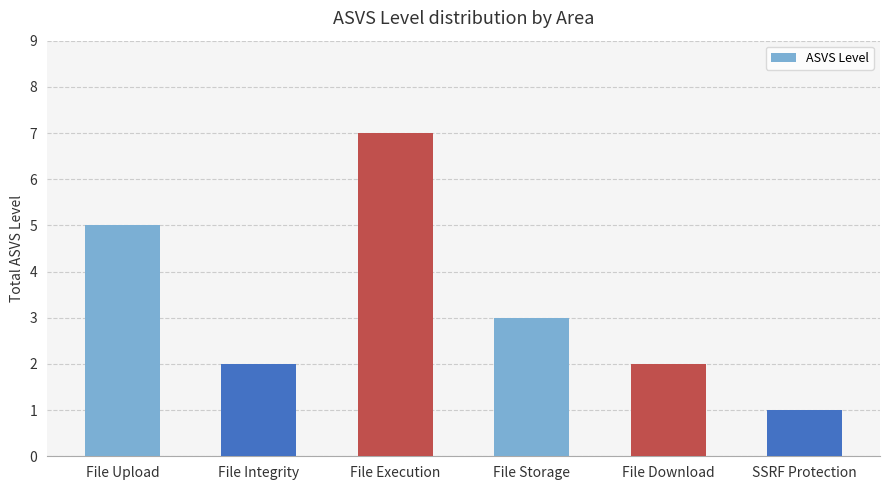

What value does the data have at File Execution?

7